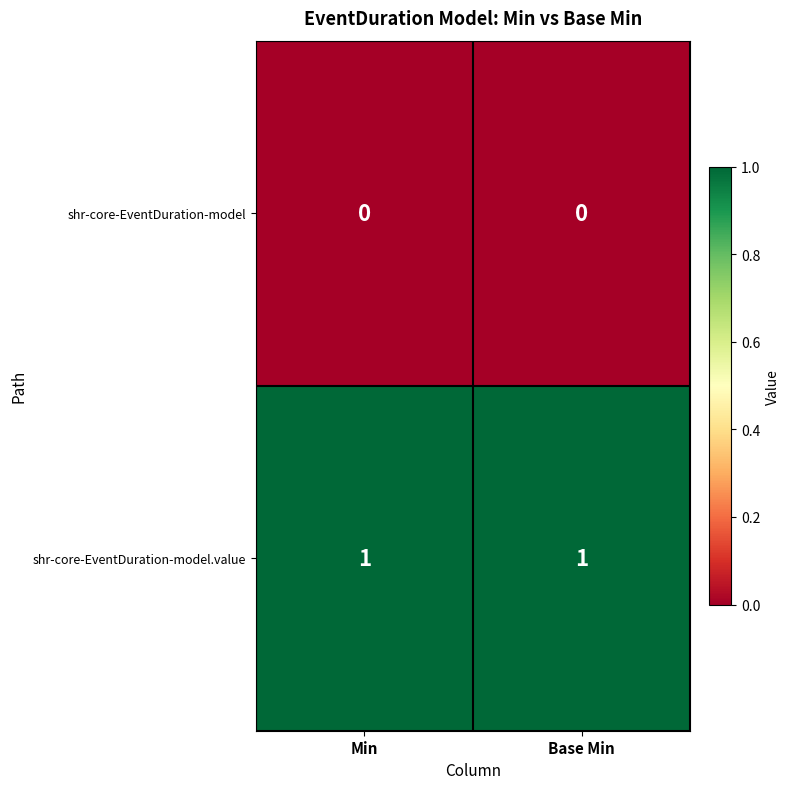

The shr-core-EventDuration-model.value series shows 1 at Base Min. True or false?

True